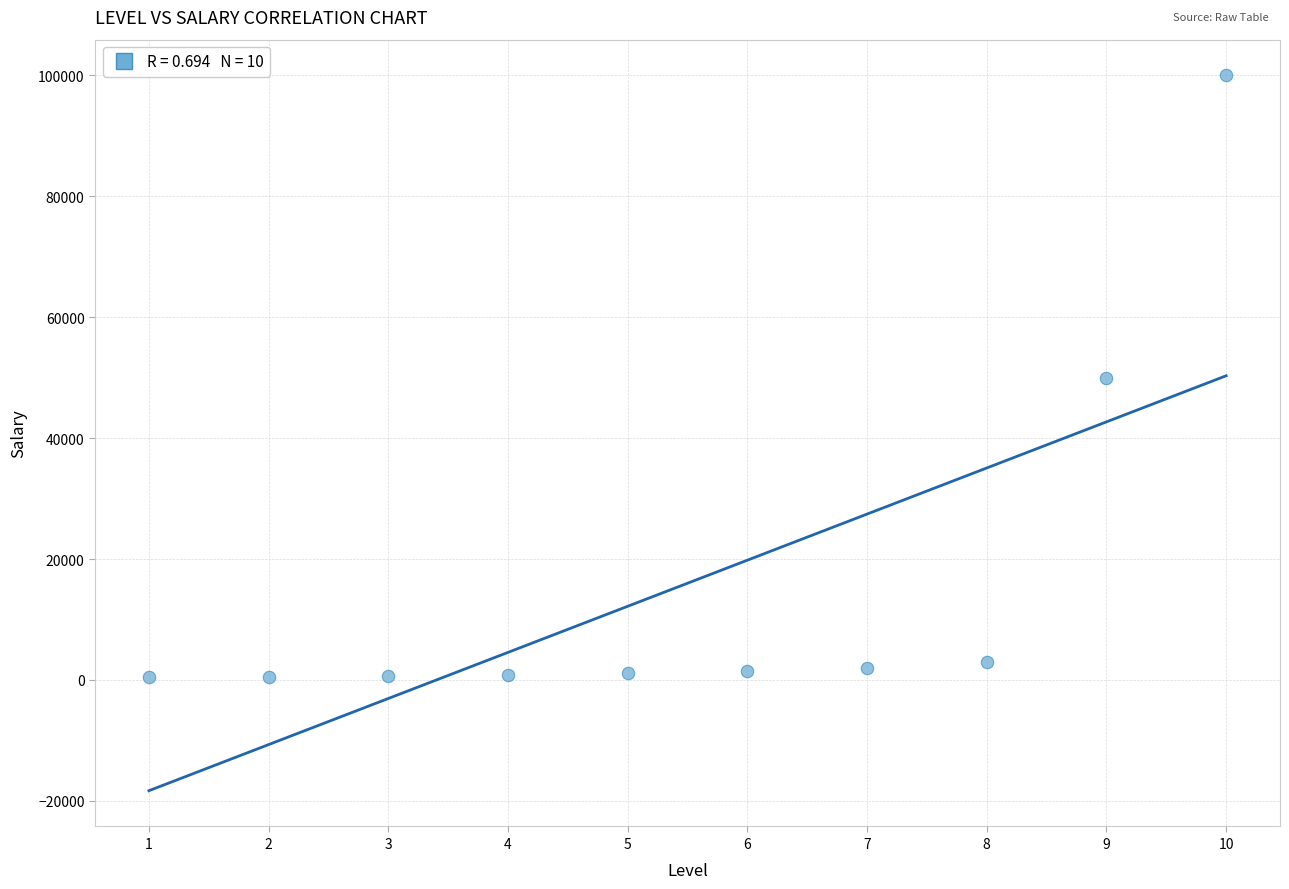

What is the average X value?

6